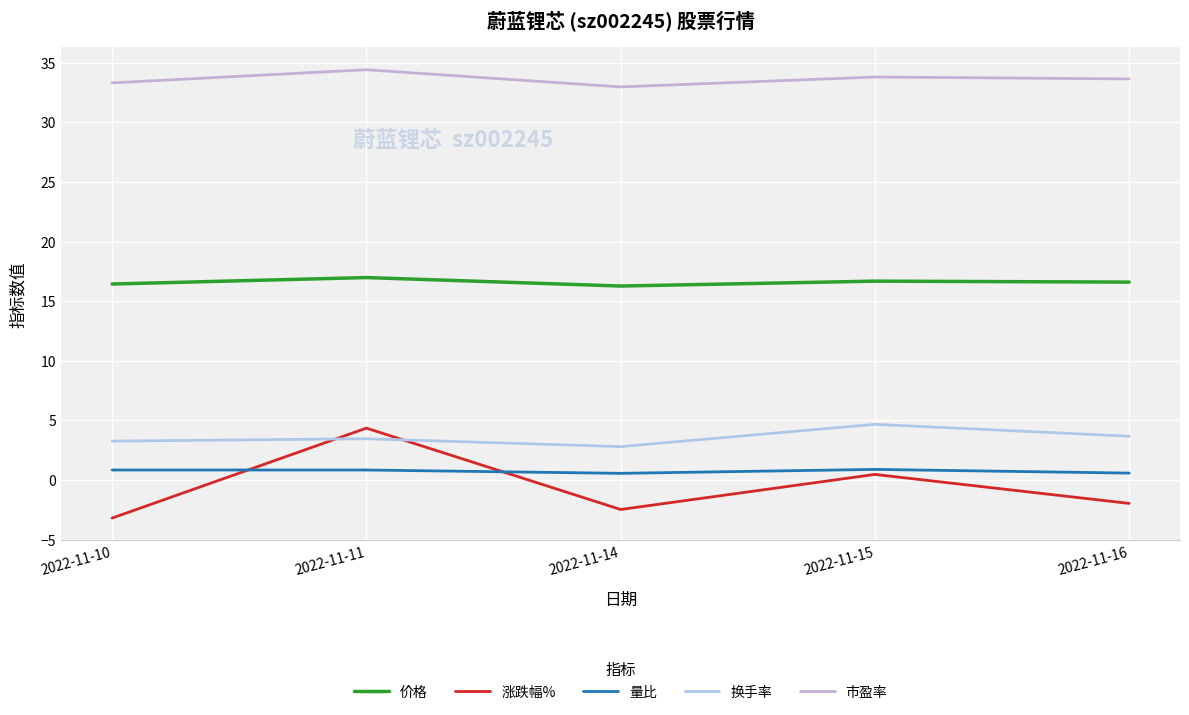

What is the difference between the highest and lowest values at 2022-11-11?

33.5